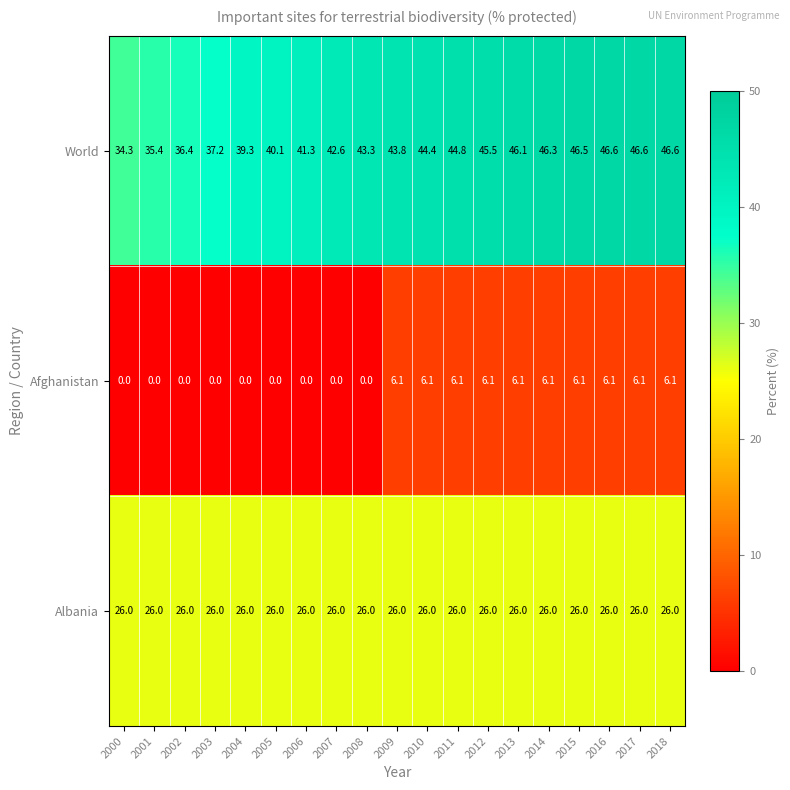

At which label does Afghanistan first exceed 6?

2009